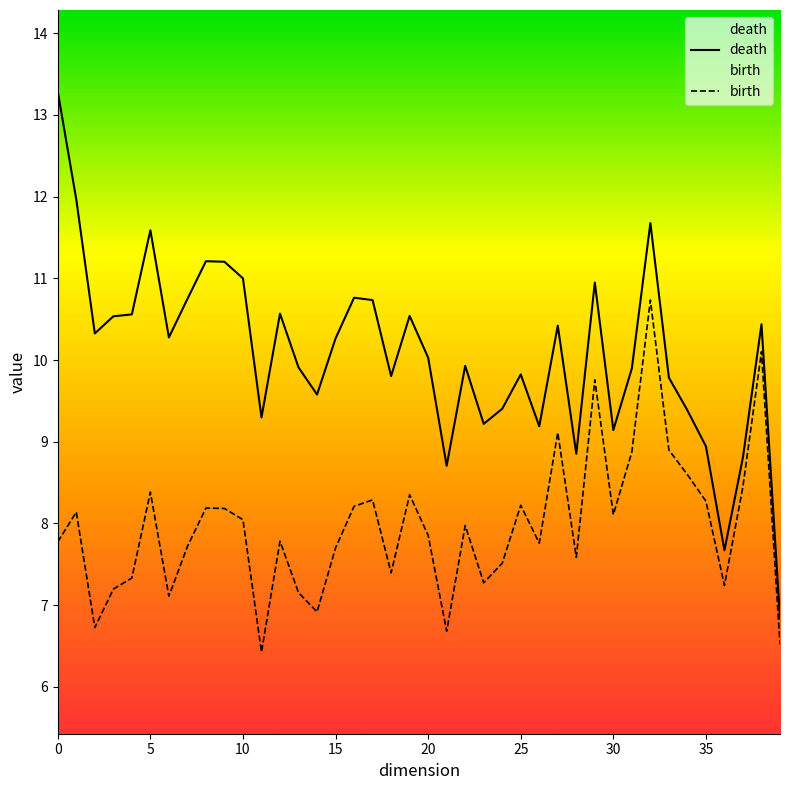

The value of birth at 0 is 7.8. True or false?

True